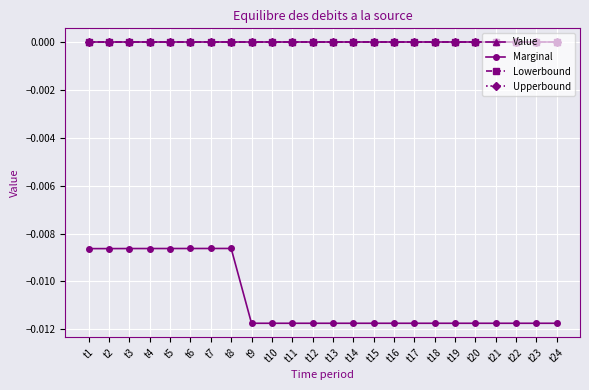

At which category is the sum across all series the highest?

t8